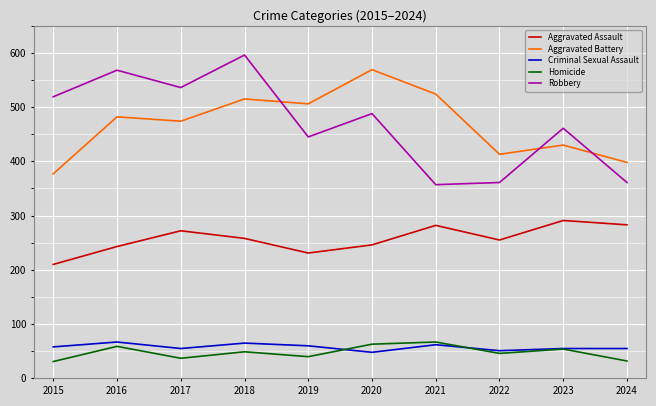

What are all the series names shown in the legend?

Aggravated Assault, Aggravated Battery, Criminal Sexual Assault, Homicide, Robbery